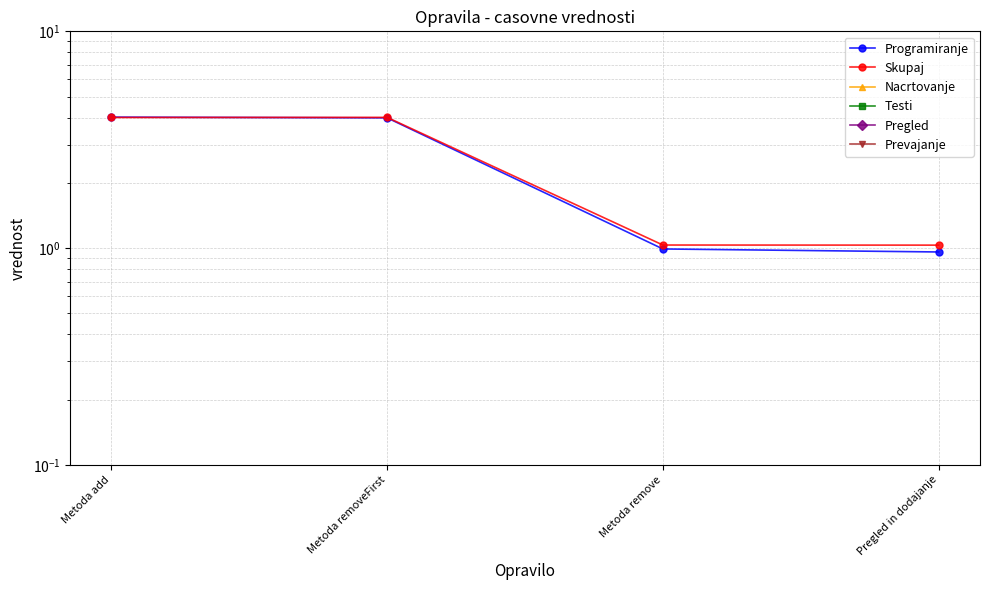

True or false: Prevajanje has a value of 0.0 at Metoda removeFirst.

True